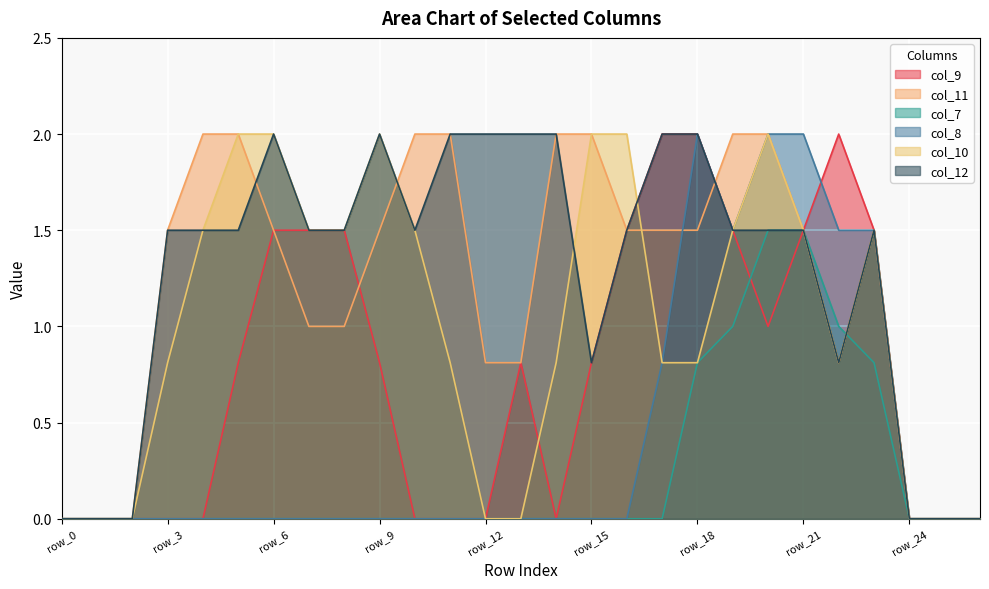

Which series has the largest total across all categories?

col_12